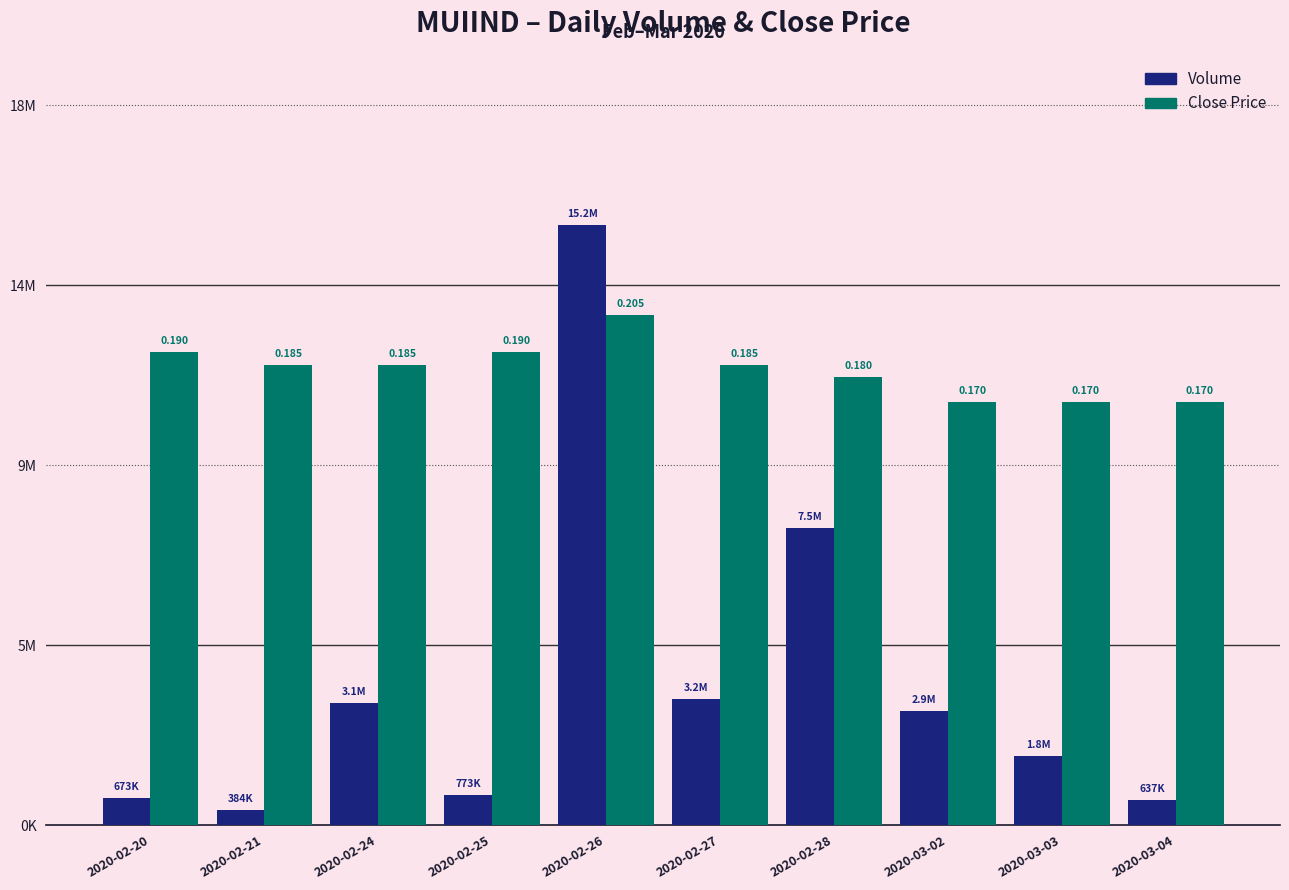

What are all the series names shown in the legend?

Volume, Close Price